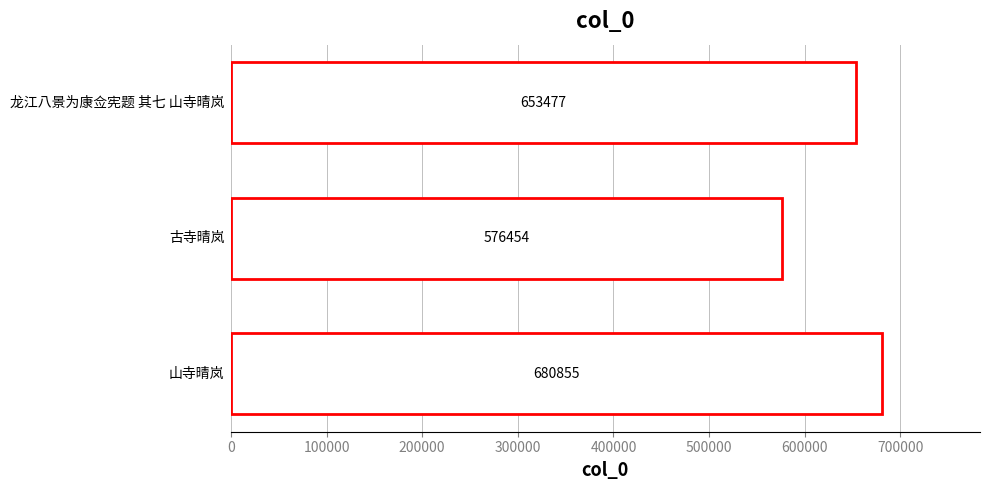

What is the difference between the maximum and second lowest values?

27378